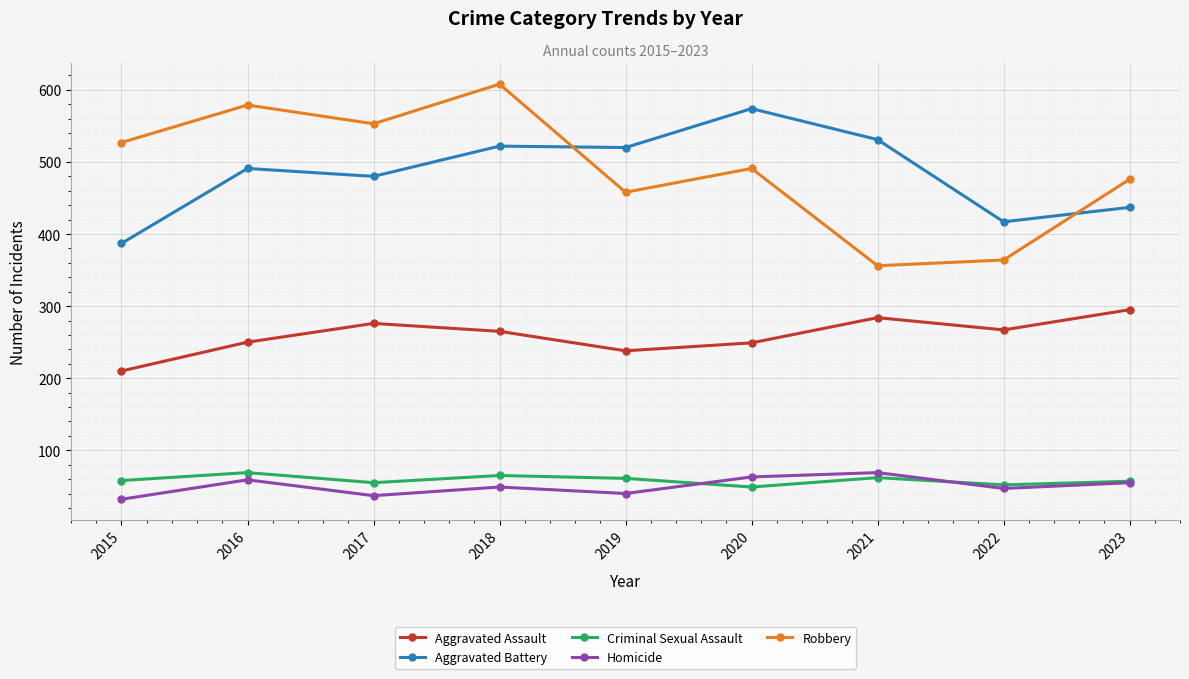

Is this an area chart (filled region under the line)?

No